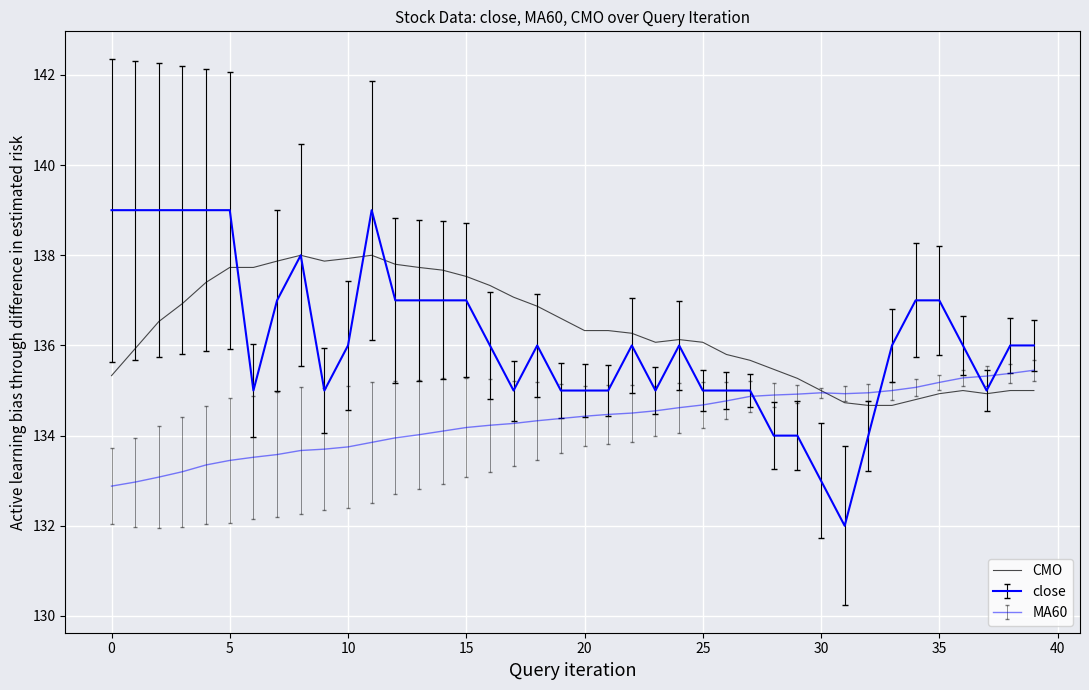

How many lines are shown in the chart?

3